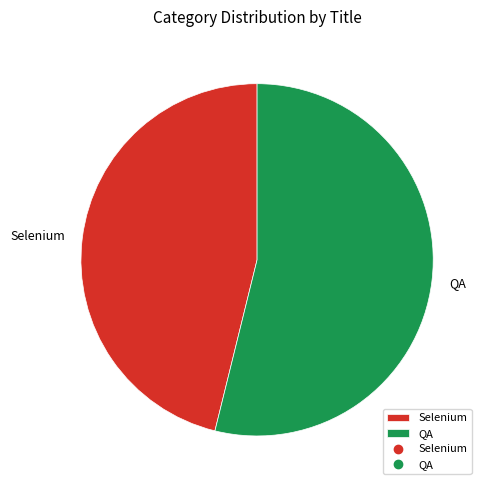

Is the sum of Selenium and QA greater than half?

Yes